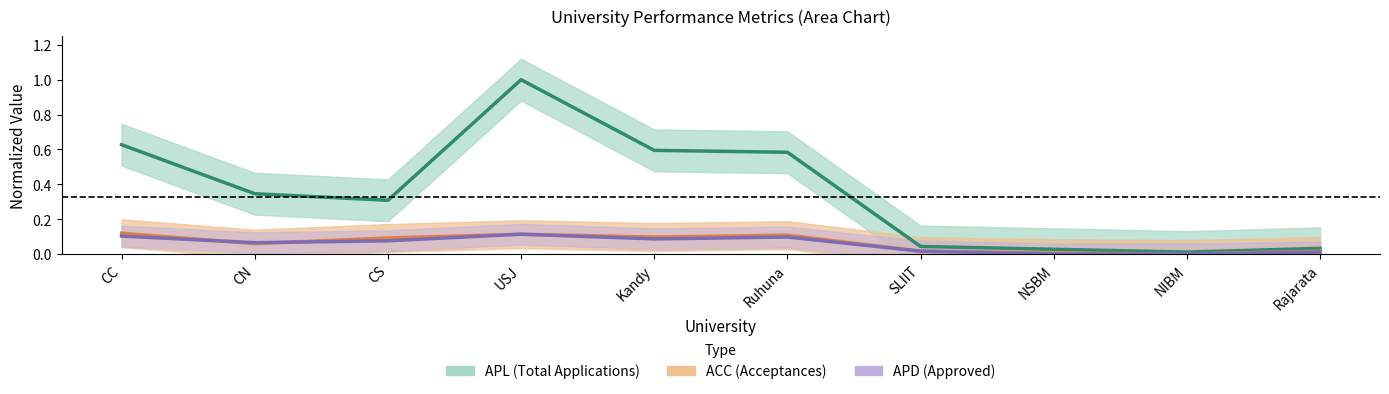

At which category does ACC reach its first local peak?

USJ